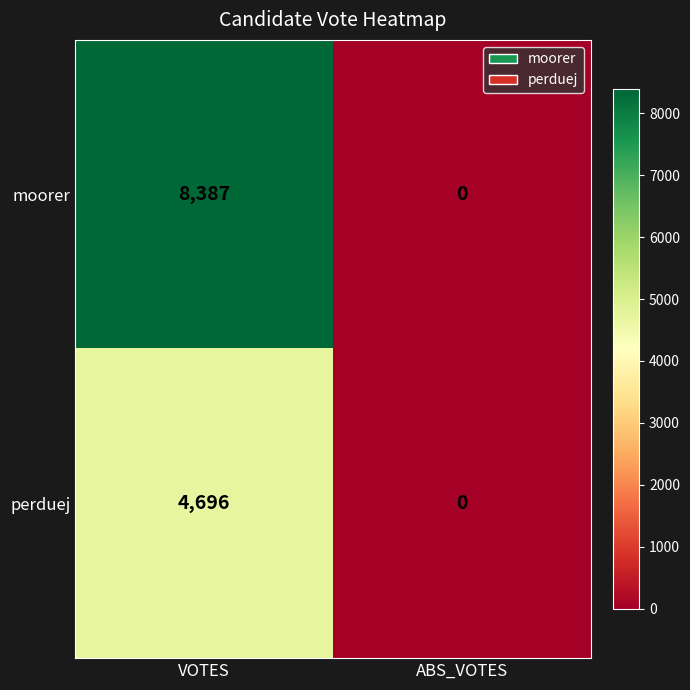

Rank the series by their maximum value, from highest to lowest.

moorer, perduej